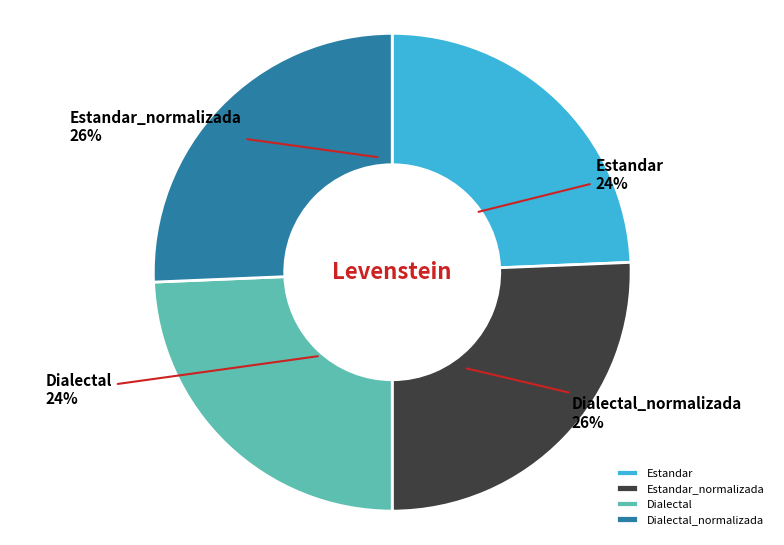

To the nearest percent, what is the average slice percentage?

25%